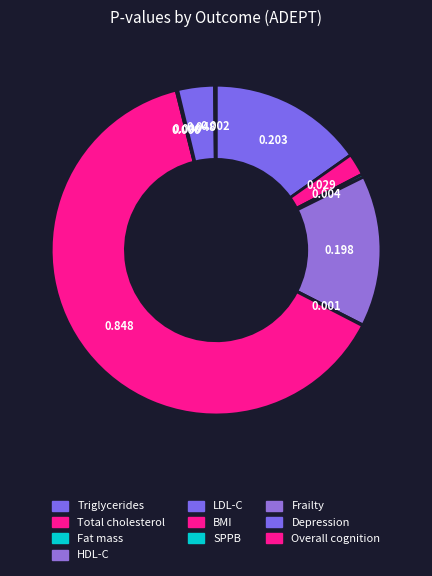

How many slices are in this pie chart?

10